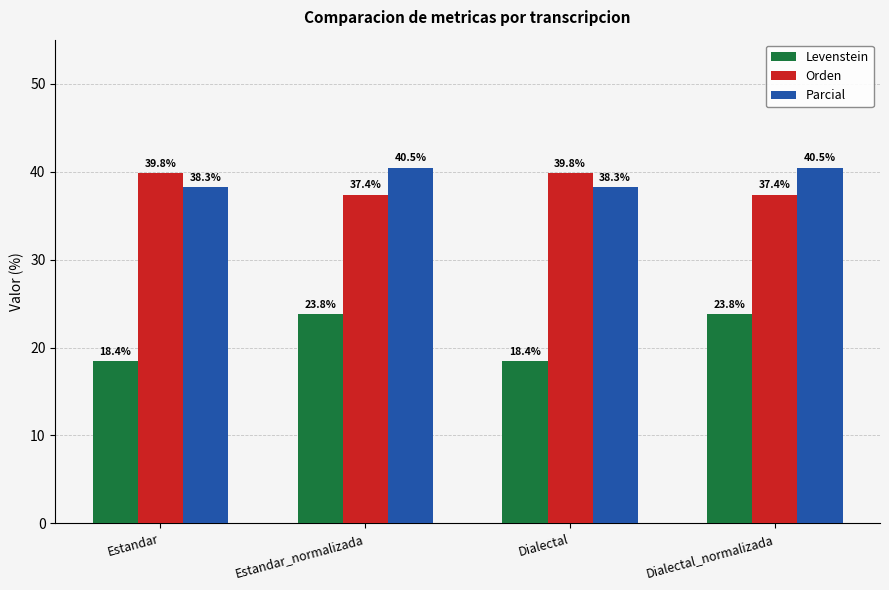

Which series has the largest range (max minus min)?

Levenstein